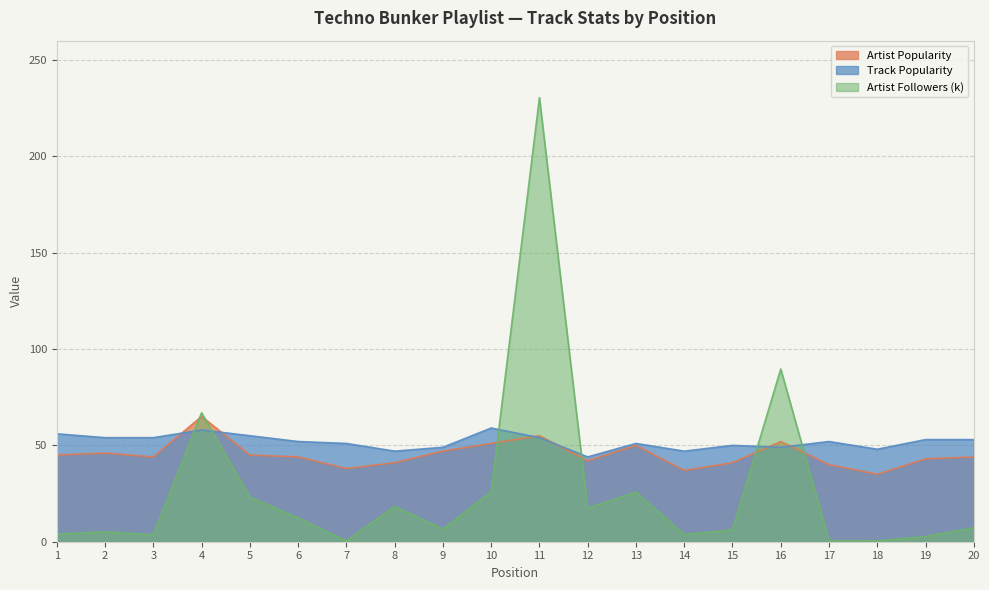

Where is the first local maximum for Artist Popularity?

2